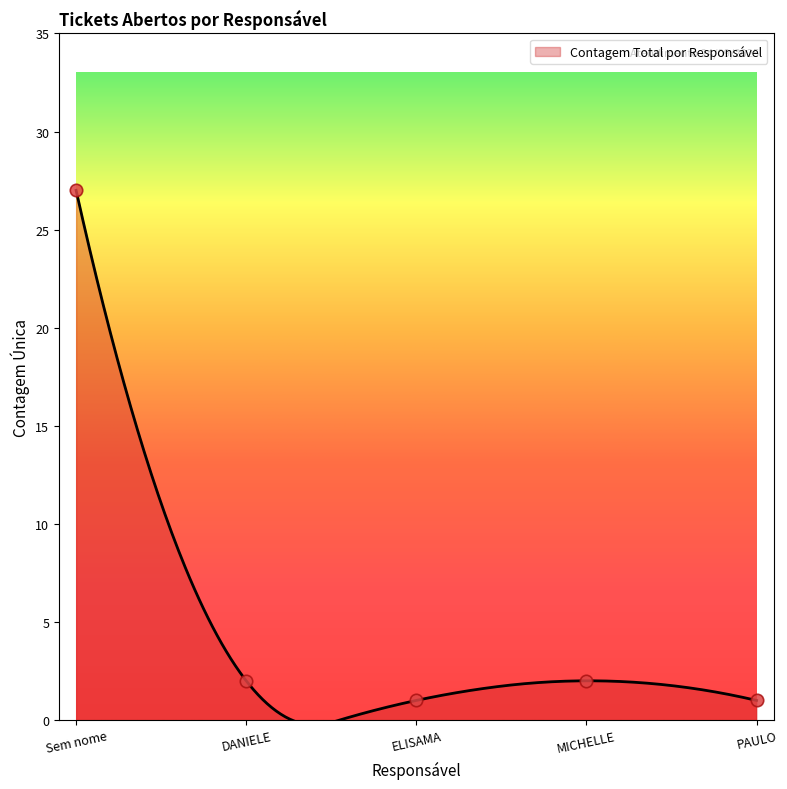

Which has a higher value, PAULO or ELISAMA?

PAULO